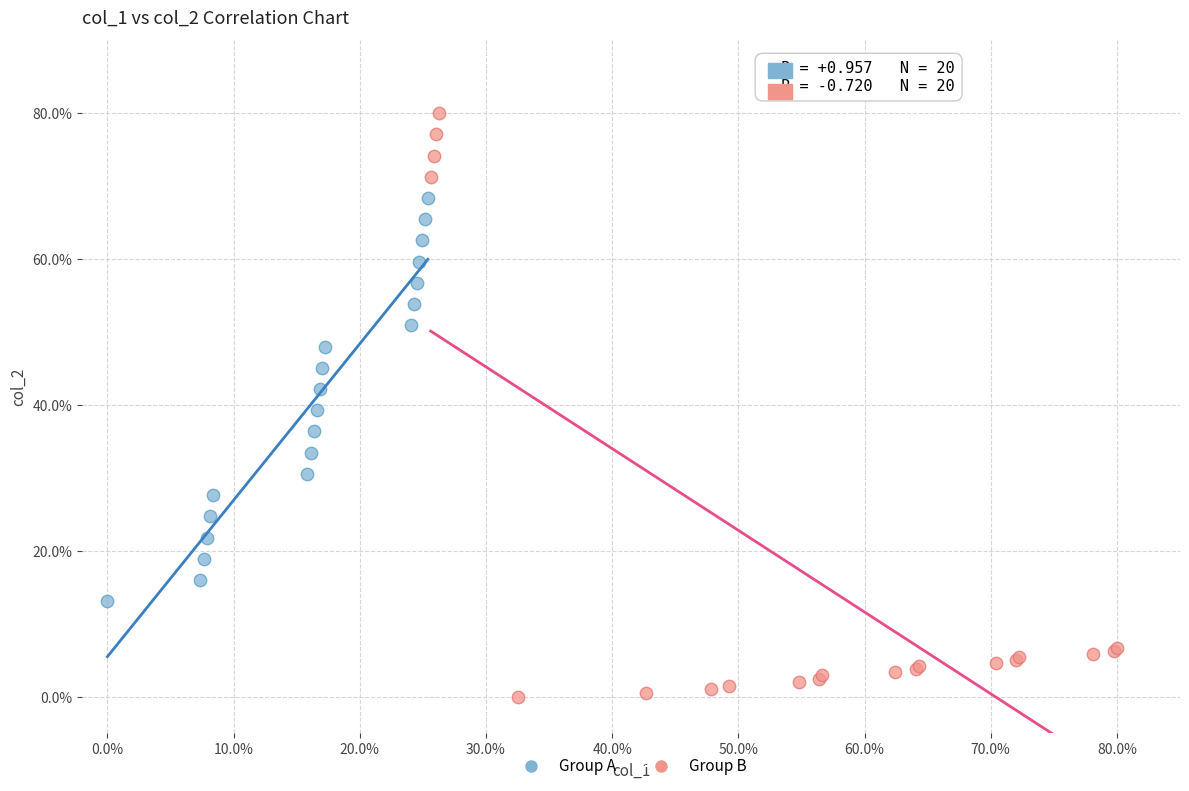

Which series reaches the minimum Y coordinate?

Group B